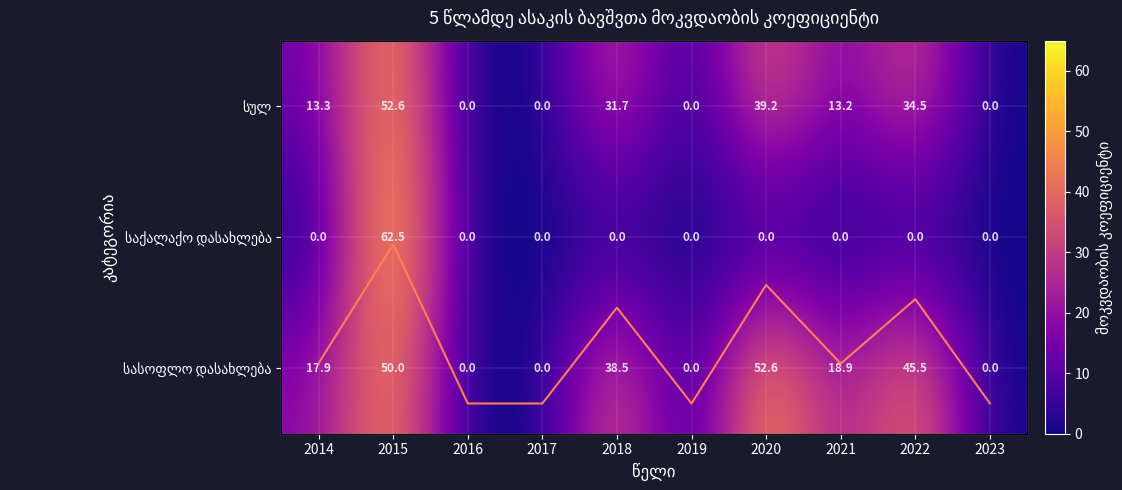

What is the greatest value displayed?

62.5